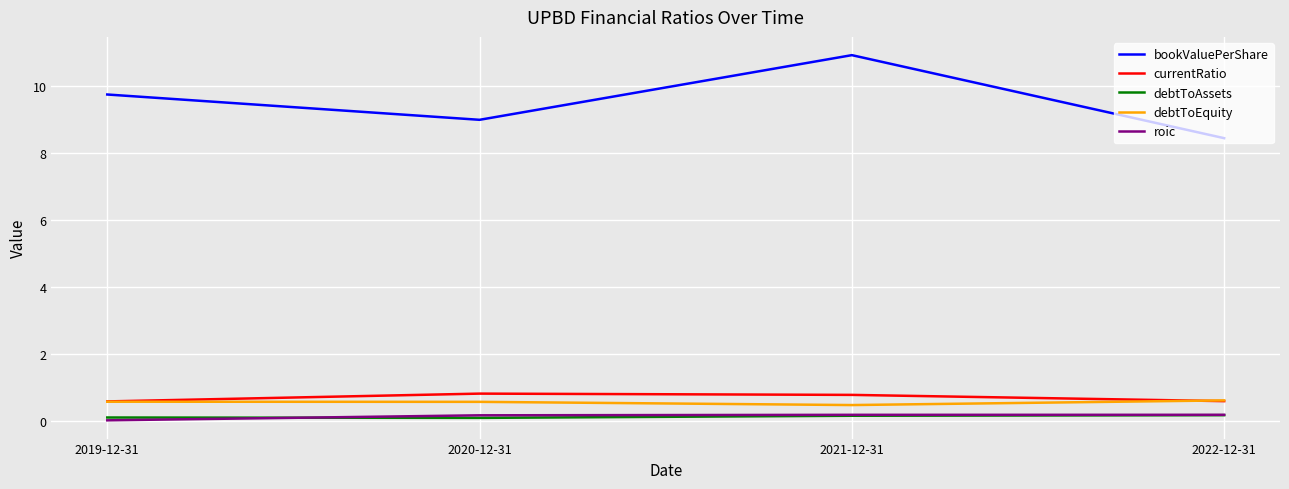

True or false: bookValuePerShare and roic cross at least once.

False